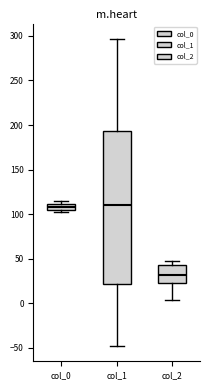

Which box has the lowest median line?

col_2